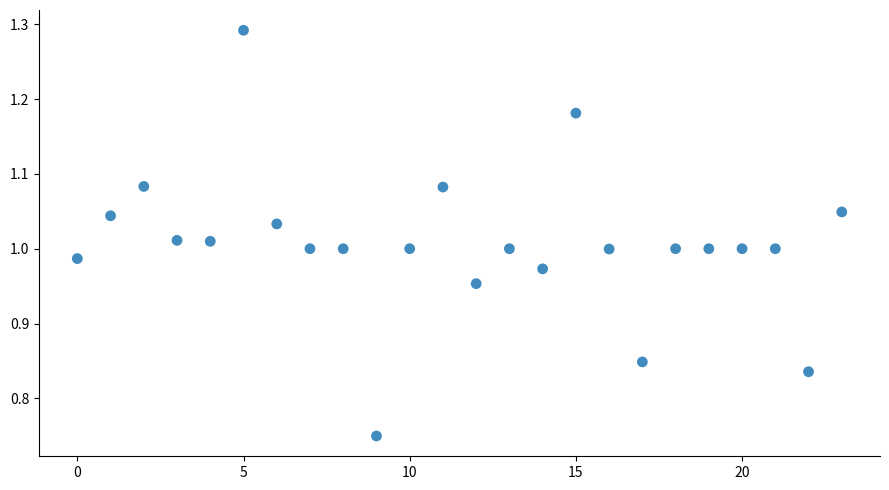

What is the range of Y values (max minus min)?

0.5